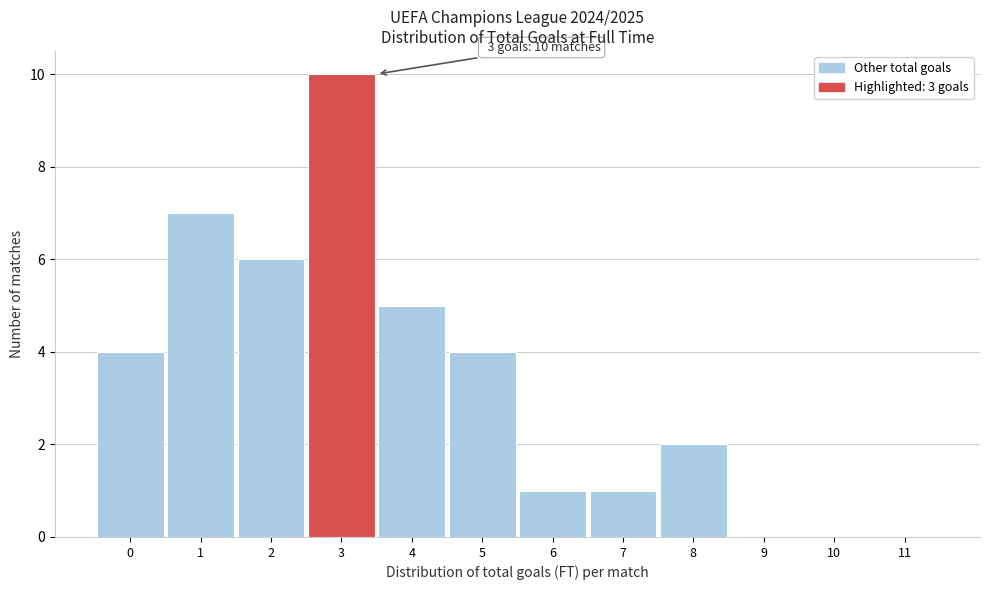

Reading left to right, transcribe all the data shown in this chart.

0=4	1=7	2=6	3=10	4=5	5=4	6=1	7=1	8=2	9=0	10=0	11=0